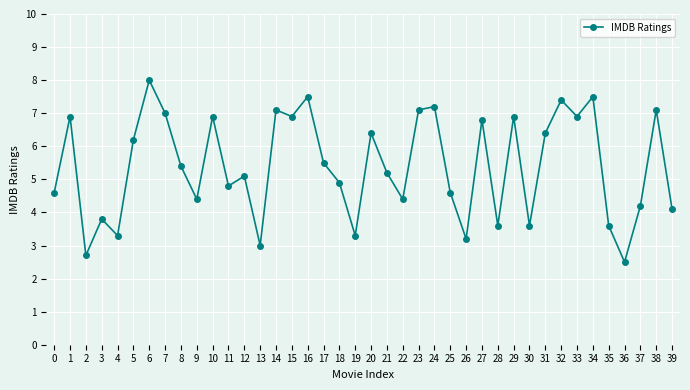

What is the value of the 1st point from the left?

4.6